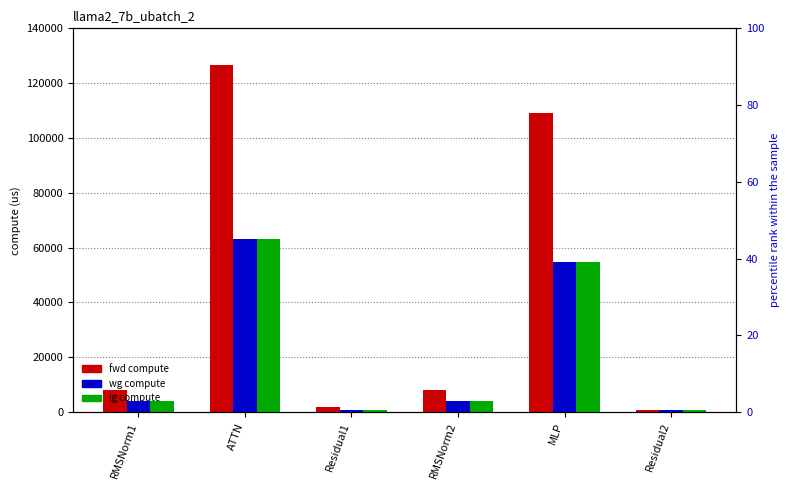

How many bars are there in each group?

3